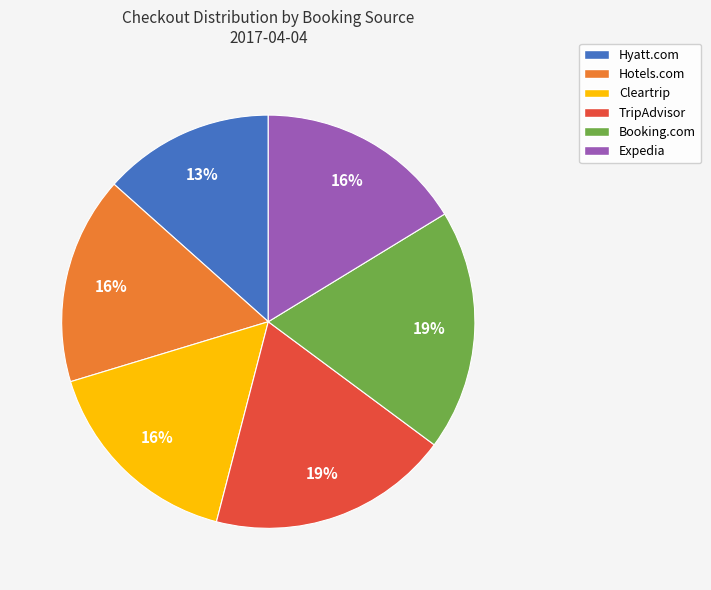

Which has a higher value, Hotels.com or TripAdvisor?

TripAdvisor